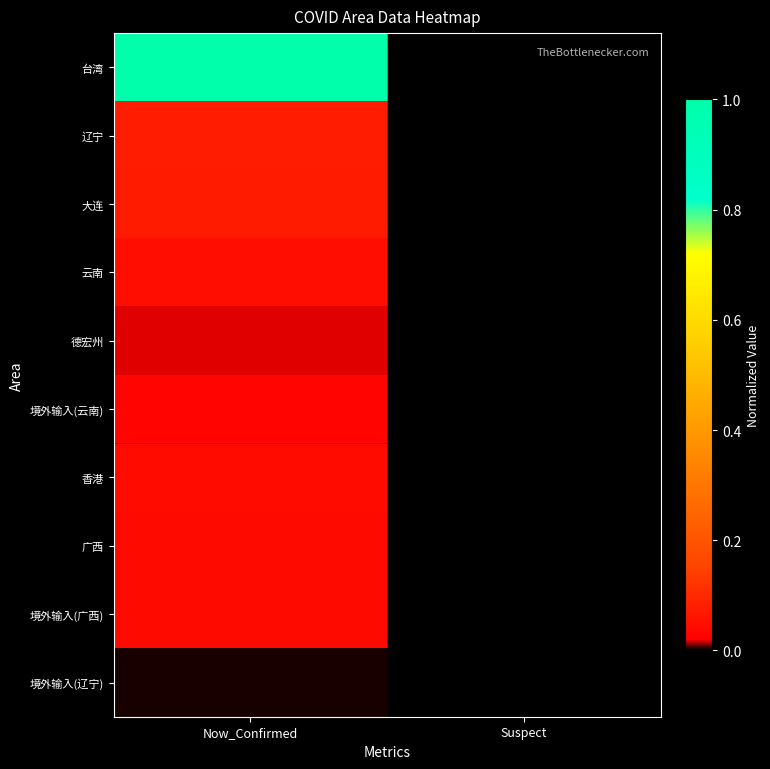

List the series in order of their peak value, lowest first.

境外输入(辽宁), 德宏州, 境外输入(云南), 广西, 境外输入(广西), 香港, 云南, 大连, 辽宁, 台湾